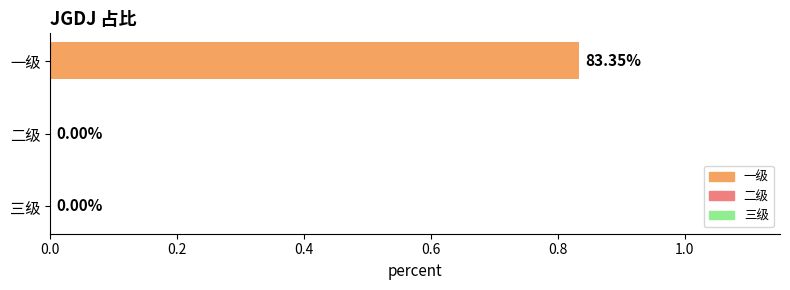

The chart shows a value of 0.0 at 三级. True or false?

True